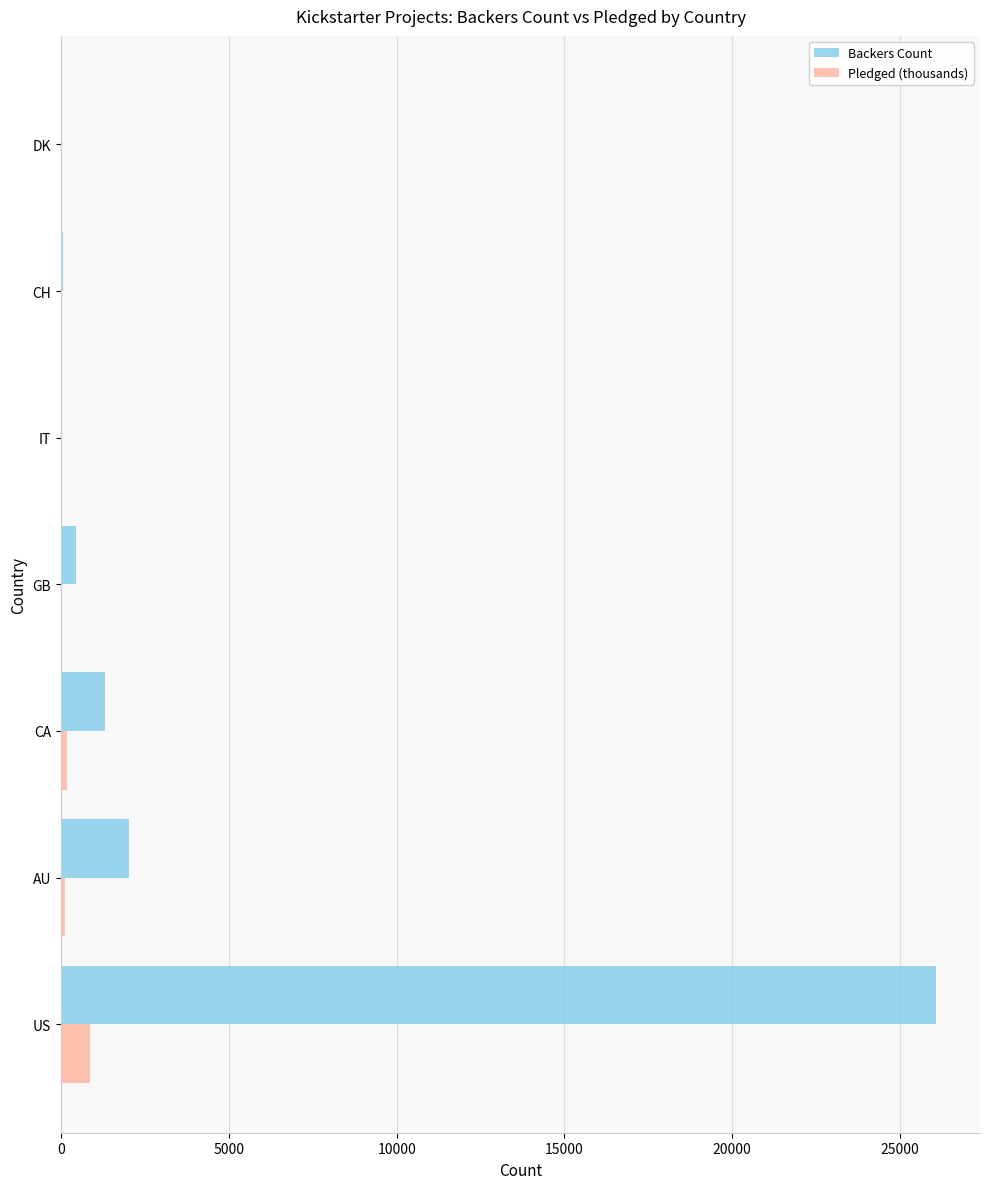

True or false: Pledged (thousands) has a value of 862.0 at US.

True